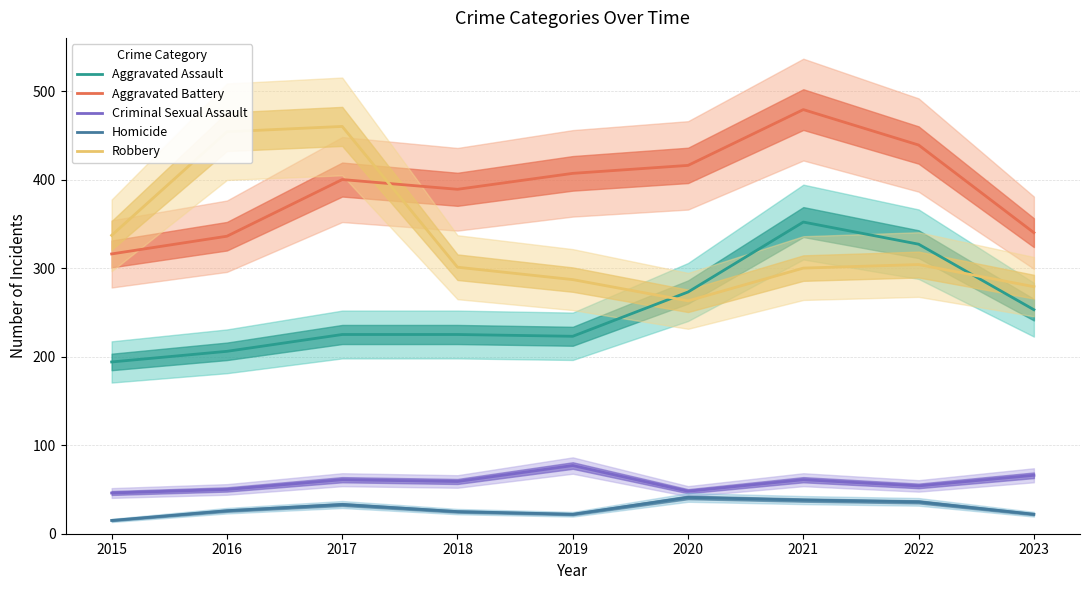

Is the value of Homicide at 2019 greater than the value of Aggravated Assault at 2022?

No